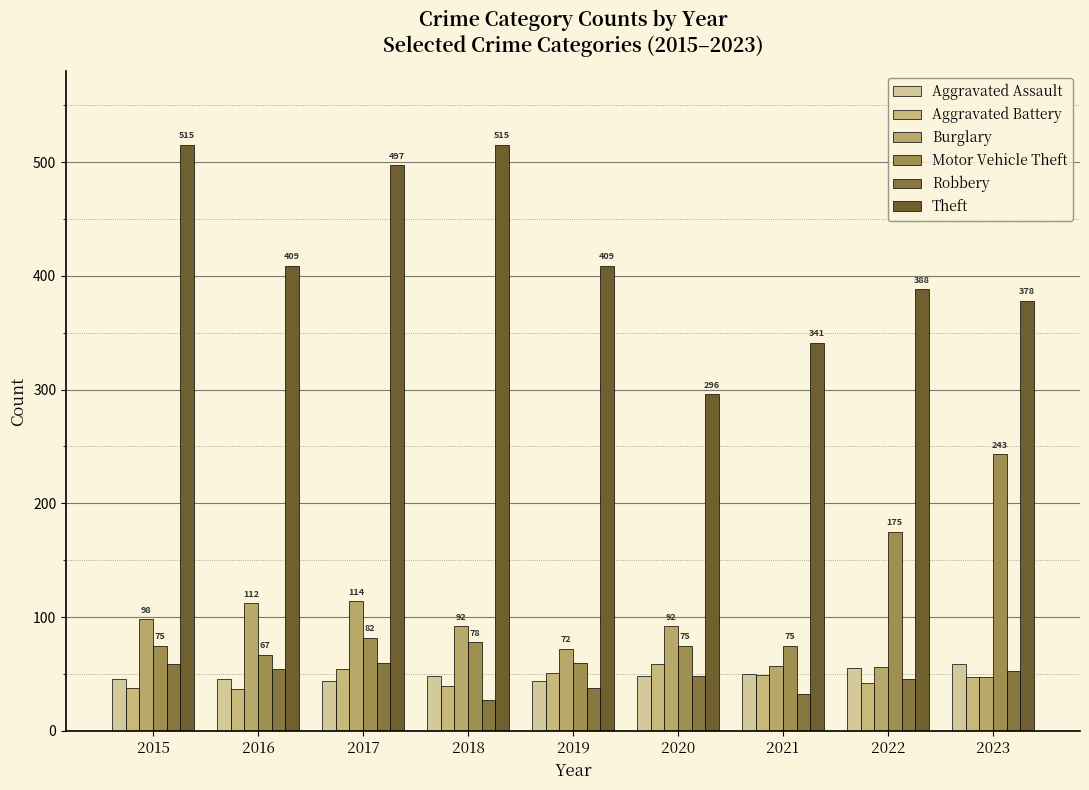

How many bars are there in total?

54